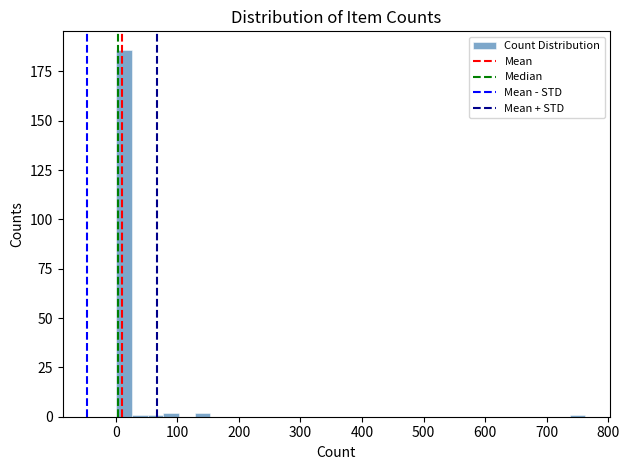

Around what value on the x-axis is the tallest bar? Give the approximate position of its centre, as read against the axis.

10